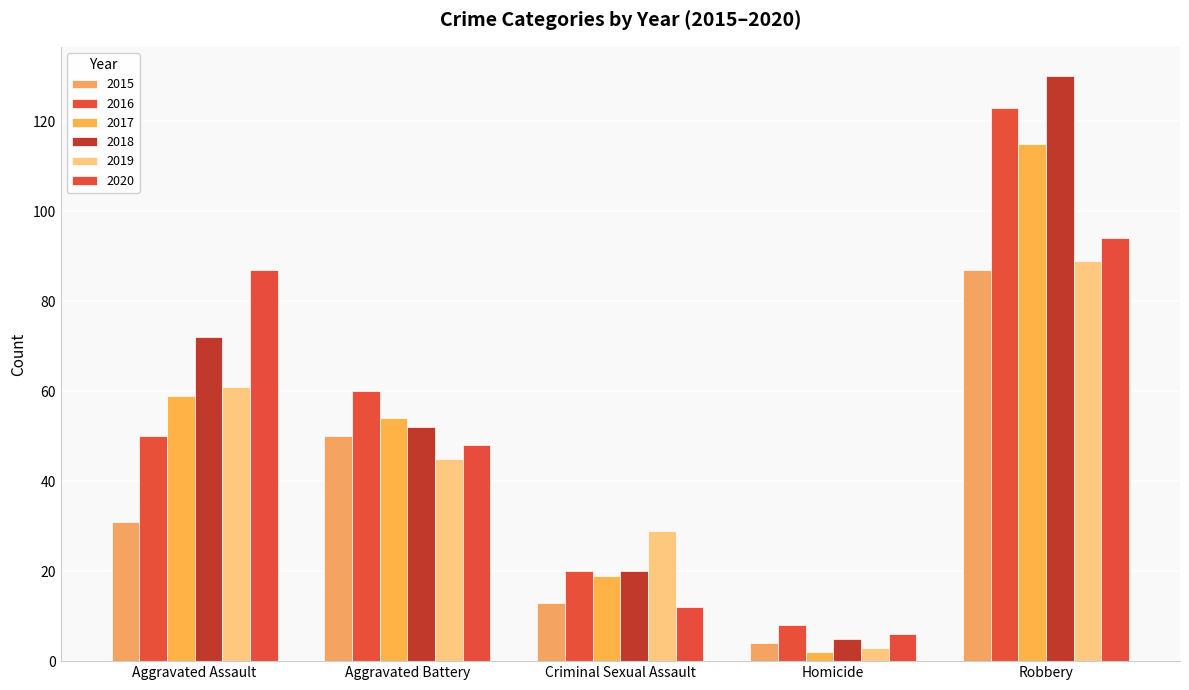

How many bars are there in total?

30